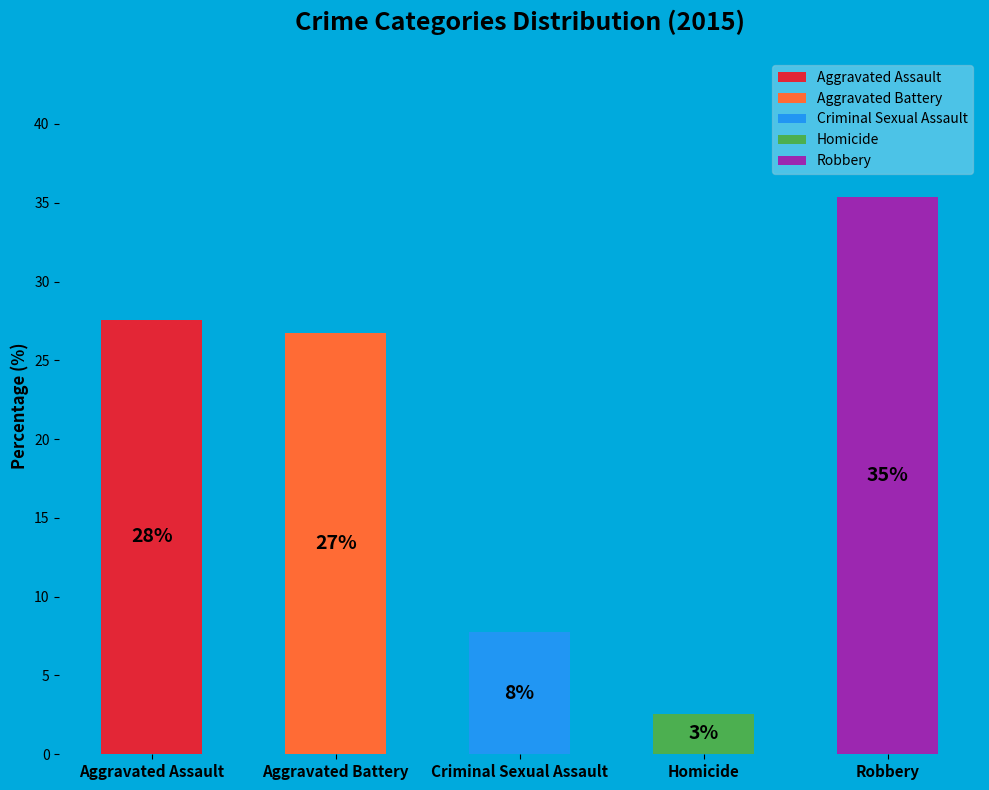

Rank the categories by value from lowest to highest.

Homicide, Criminal Sexual Assault, Aggravated Battery, Aggravated Assault, Robbery